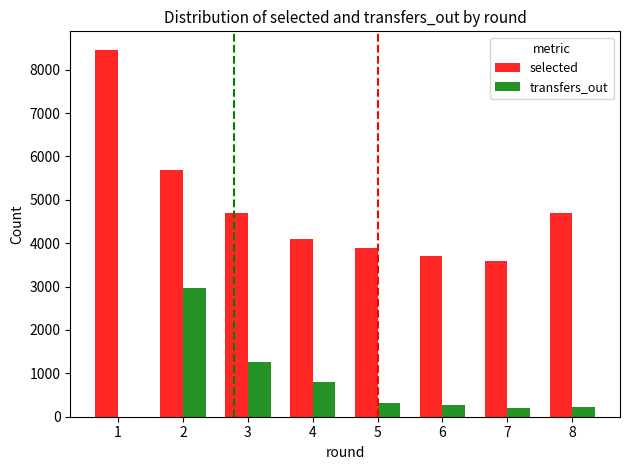

Which series has the largest total across all categories?

selected